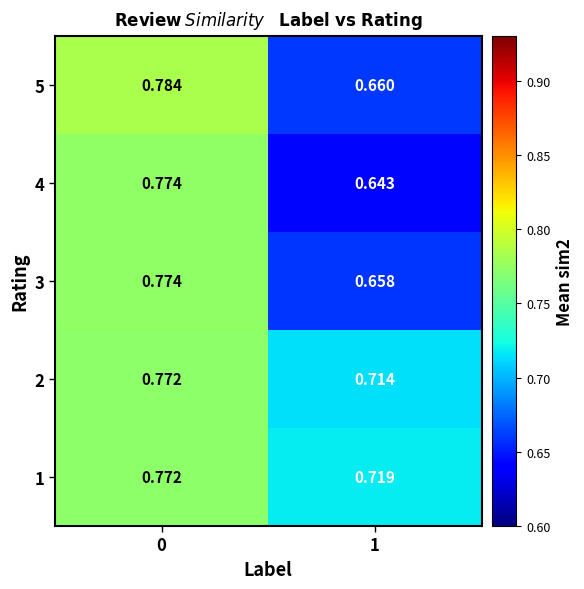

Is the value of 1 at 0 greater than the value of 5 at 0?

No